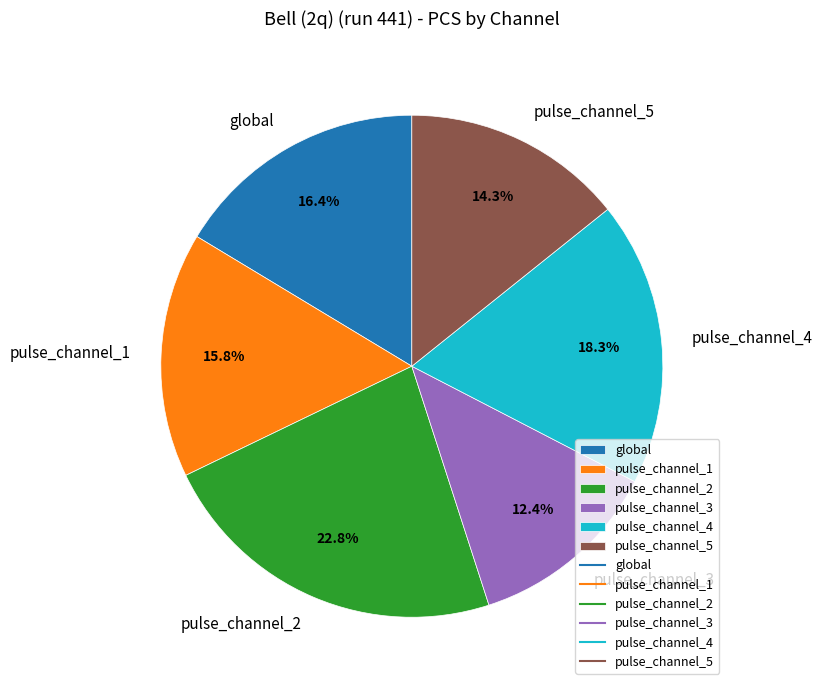

Which has a higher value, pulse_channel_5 or pulse_channel_2?

pulse_channel_2